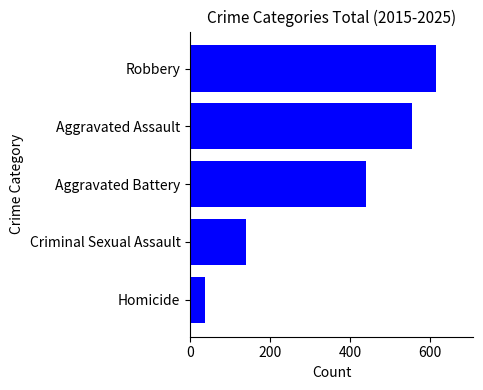

What is the sum of all values?

1788